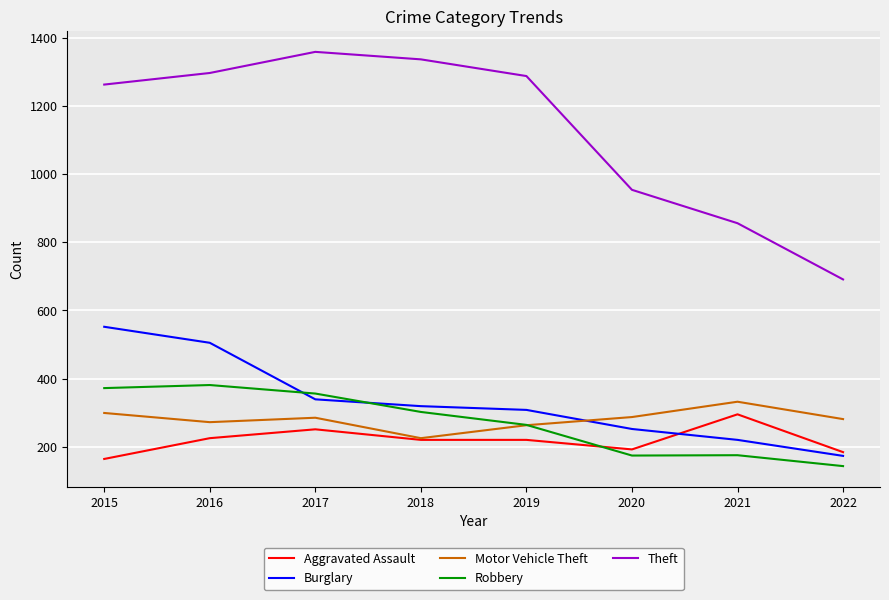

At 2016, list the series in order from largest to smallest.

Theft, Burglary, Robbery, Motor Vehicle Theft, Aggravated Assault